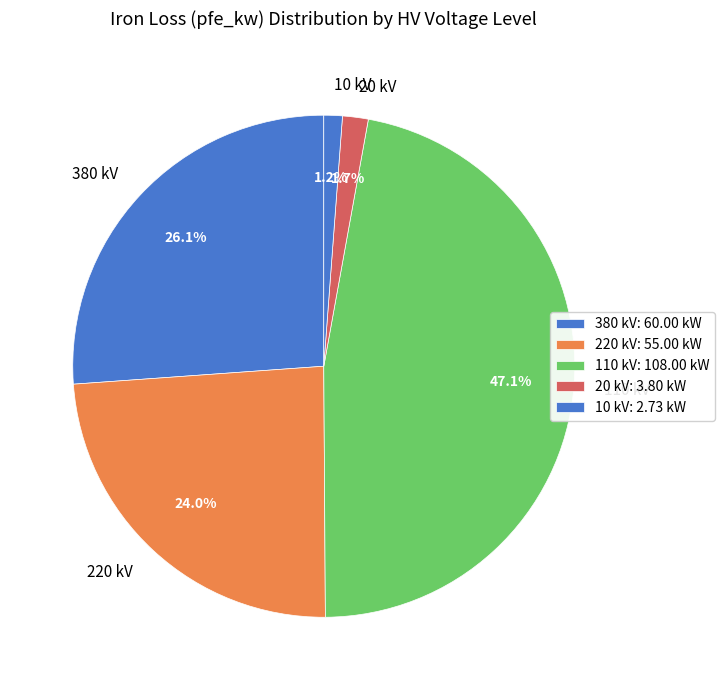

Combined, do 110 kV and 10 kV account for over 50%?

No